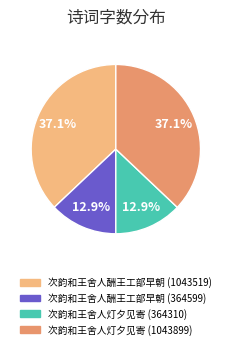

Is there a majority slice in this chart?

No